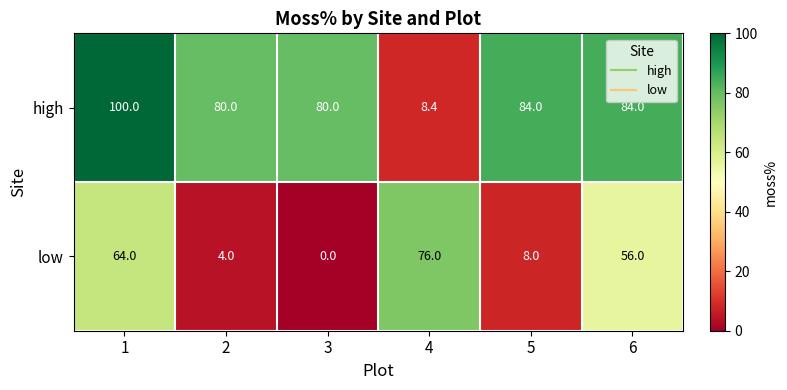

What is the total value across all series at 6?

140.0